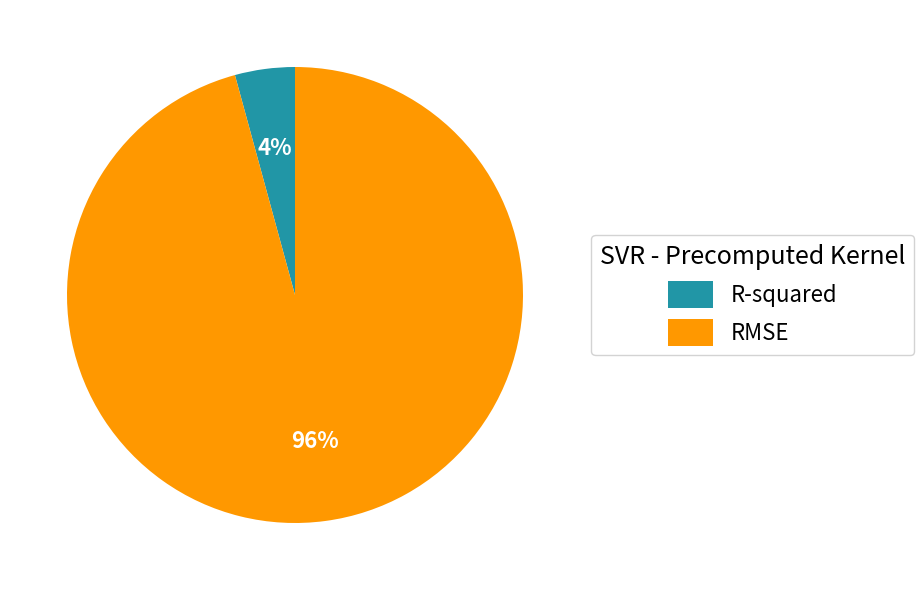

Does R-squared account for over 50% of the chart?

No